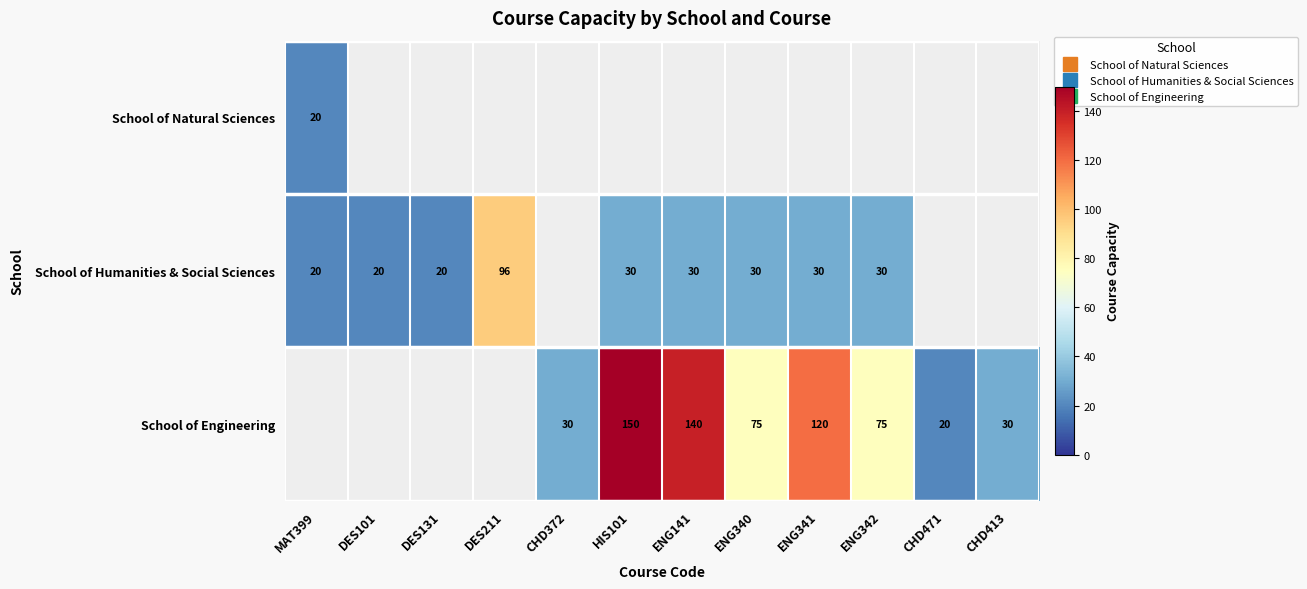

How many values in the School of Humanities & Social Sciences series are below 30?

3